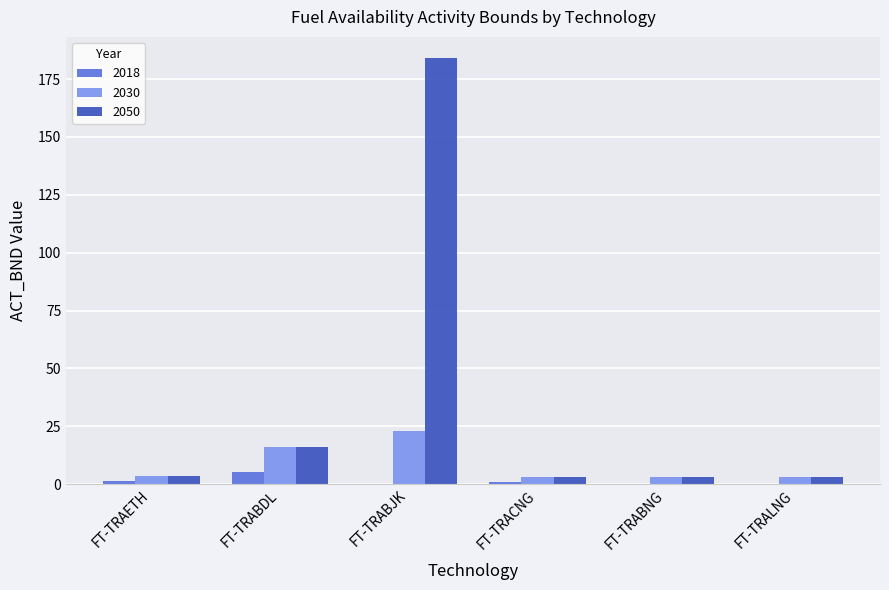

At which label is 2030 closest to 13?

FT-TRABDL